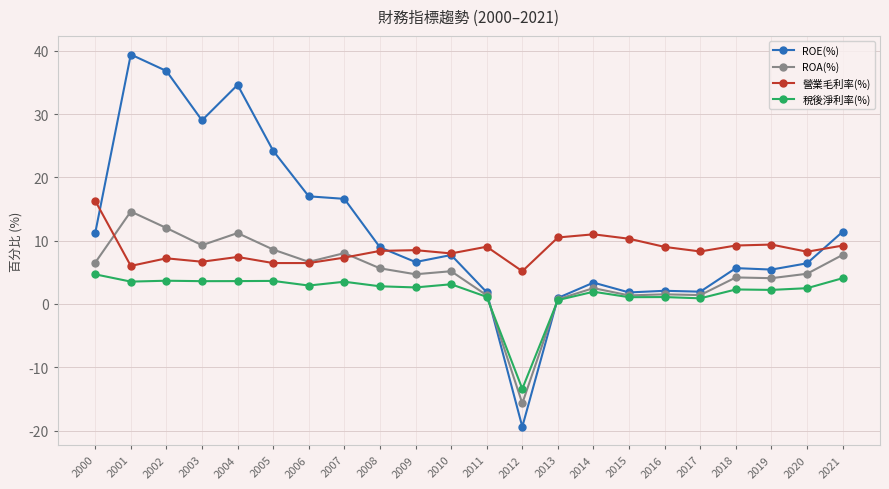

What is the value of the 稅後淨利率(%) point at the 13th from the left?

-13.4